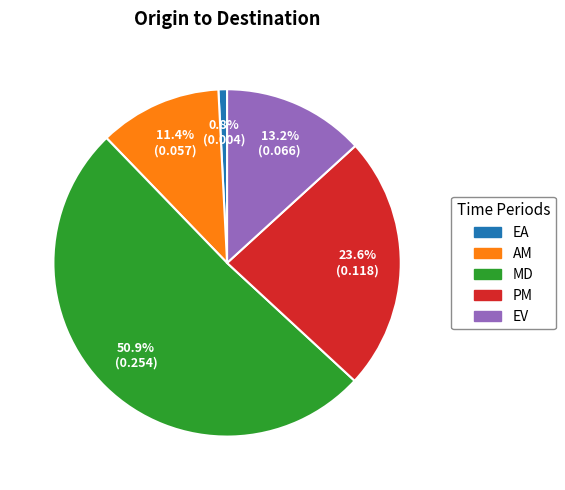

To the nearest percent, what percentage of the pie is EA?

1%